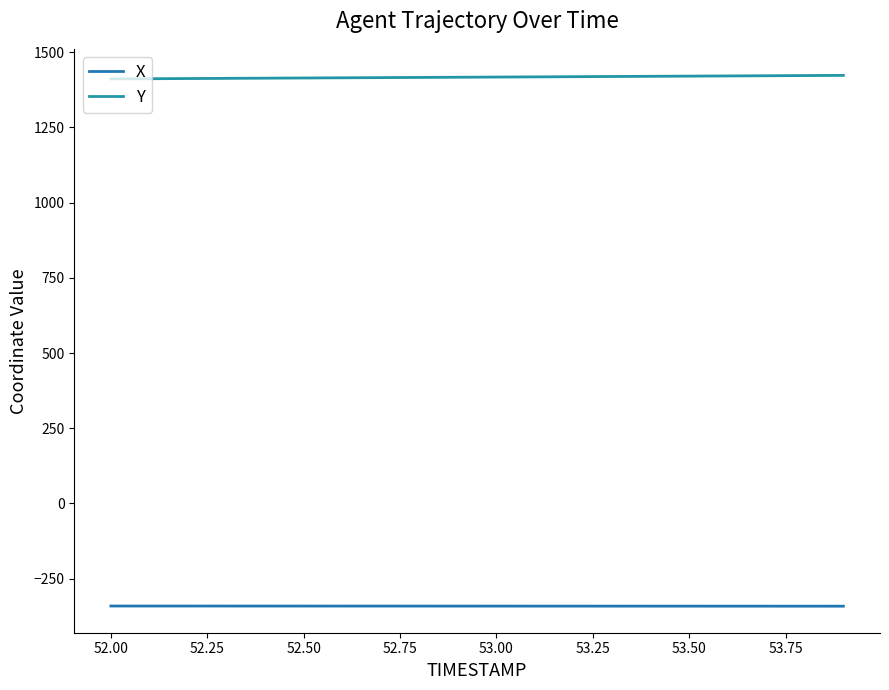

Rank the series by their average value, from highest to lowest.

Y, X